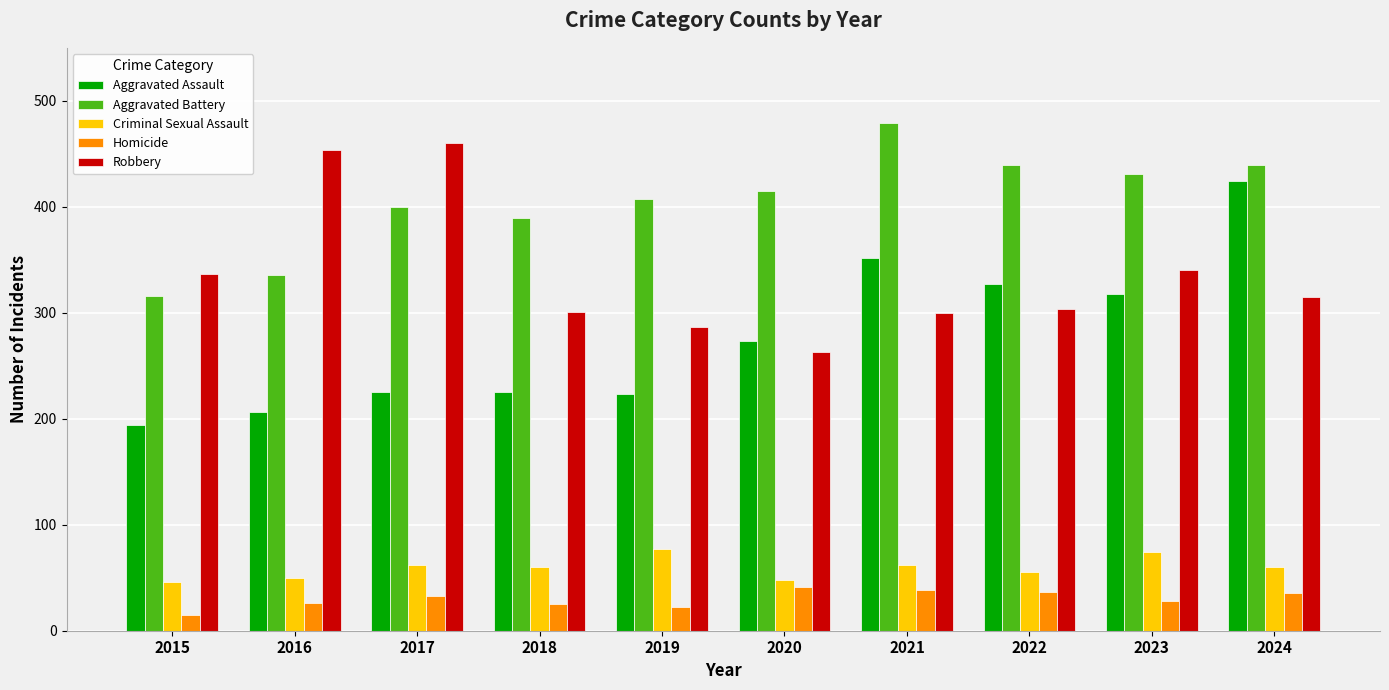

Rank the series at 2020 from highest to lowest value.

Aggravated Battery, Aggravated Assault, Robbery, Criminal Sexual Assault, Homicide